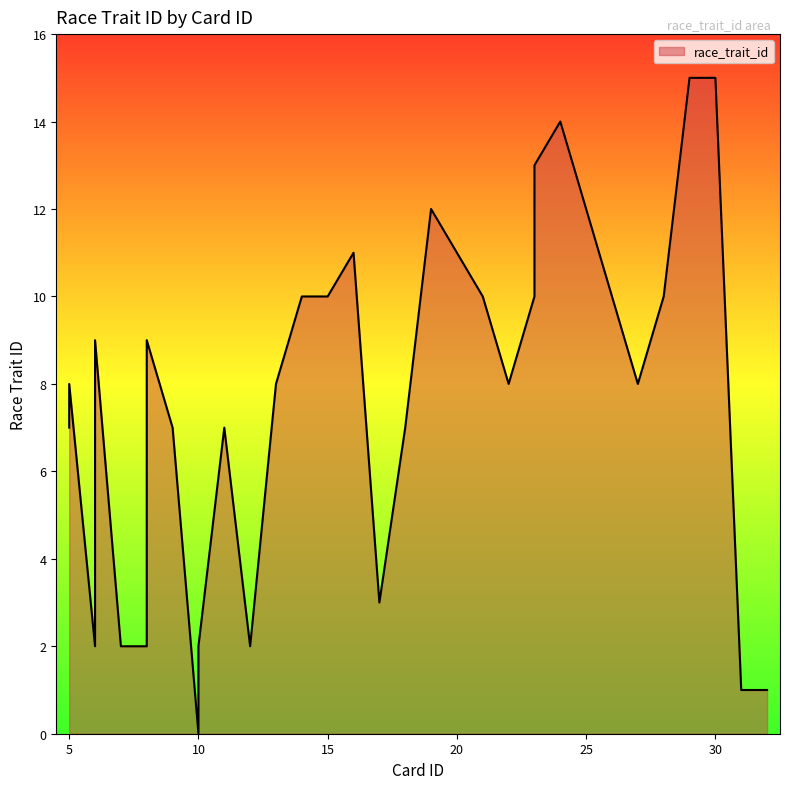

Which label corresponds to the largest value in the chart?

29